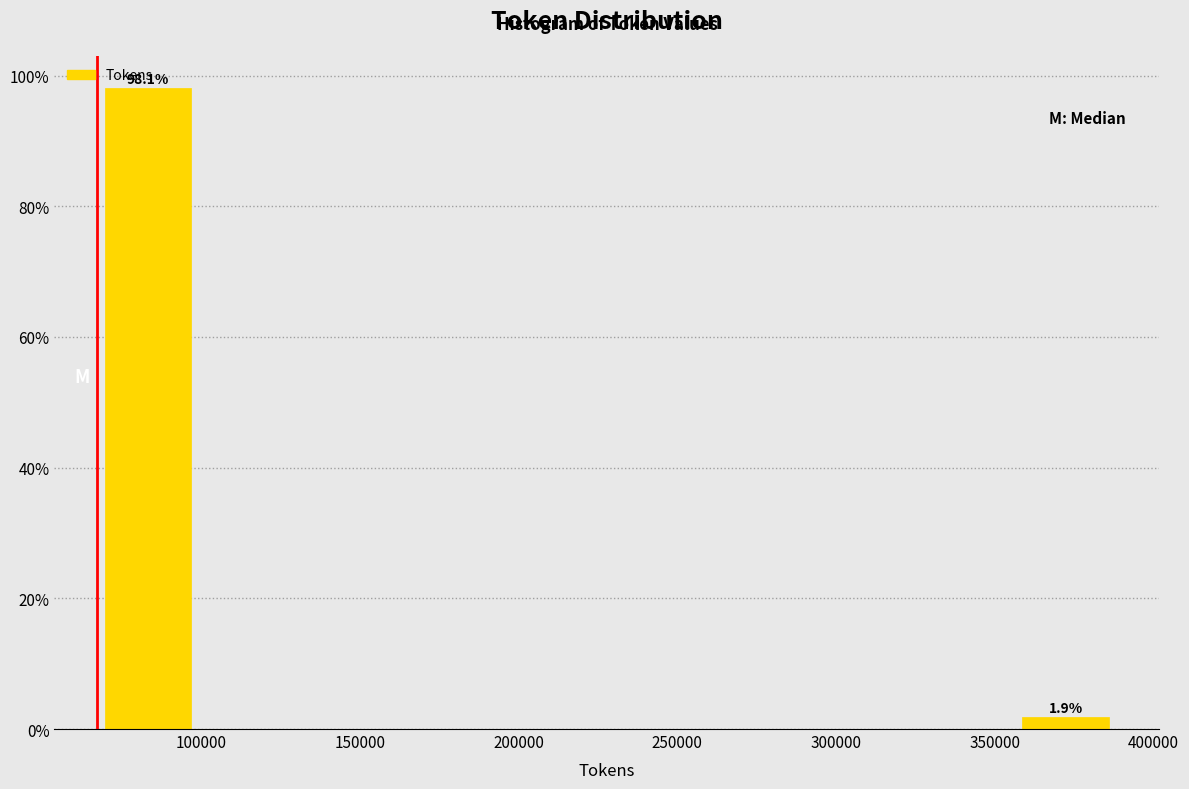

Over which range of the x-axis is the bar tallest?

65000 to 100000